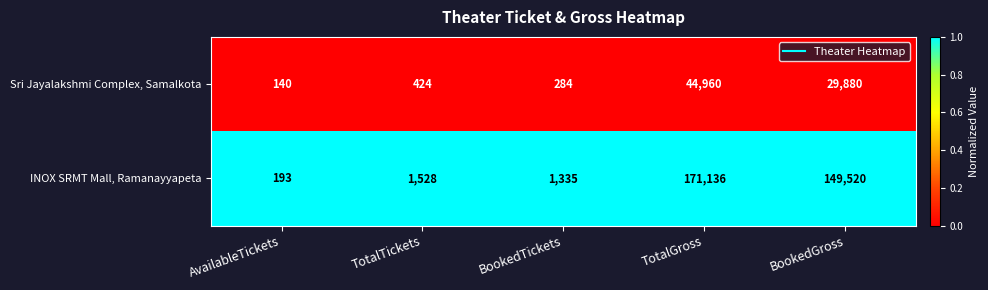

At which category is the sum across all series the highest?

TotalGross